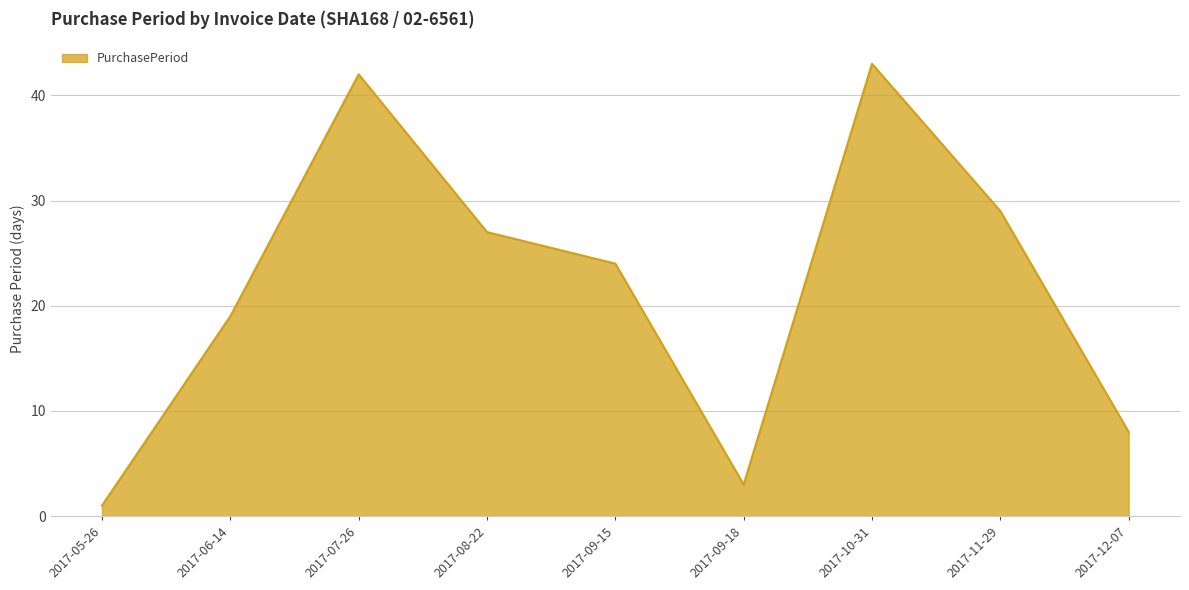

True or false: there are more than 0 points higher than both neighbors.

True